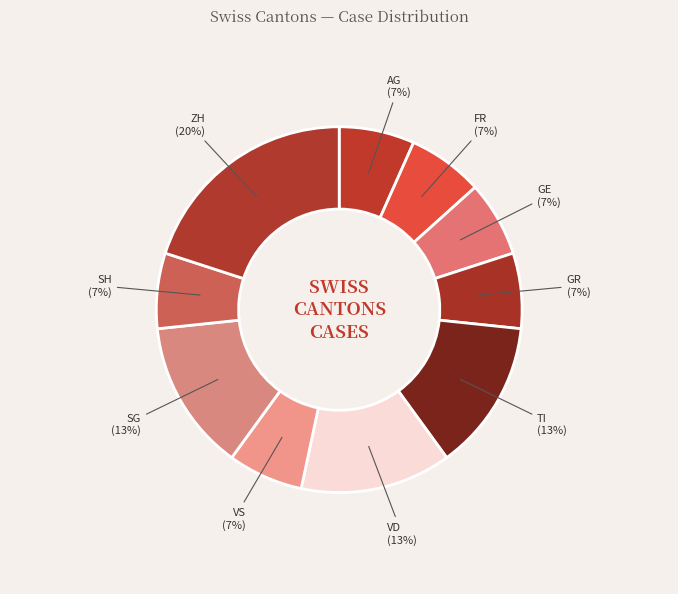

How many slices are in this pie chart?

10